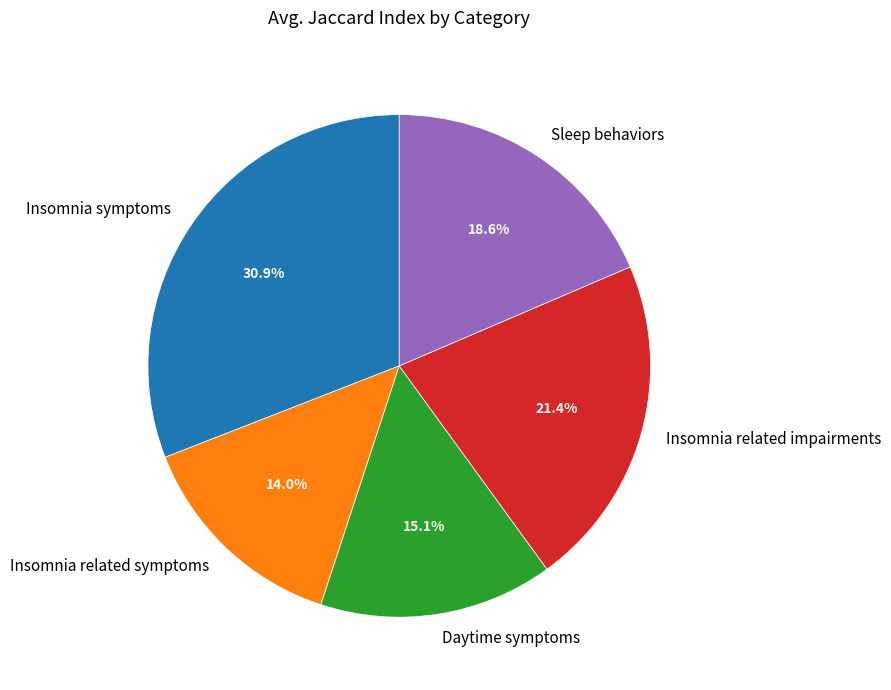

Rank the categories by value from lowest to highest.

Insomnia related symptoms, Daytime symptoms, Sleep behaviors, Insomnia related impairments, Insomnia symptoms